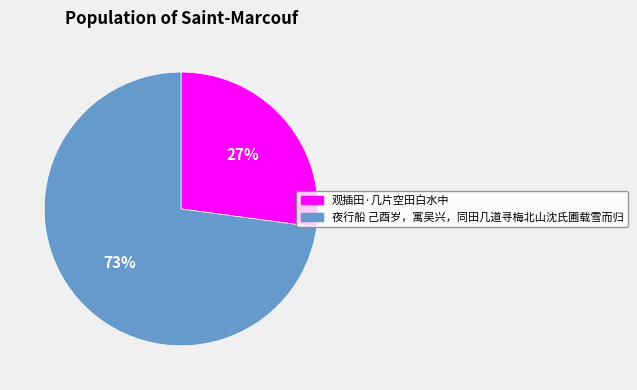

Which slice represents more than half of the pie?

夜行船 己酉岁，寓吴兴，同田几道寻梅北山沈氏圃载雪而归